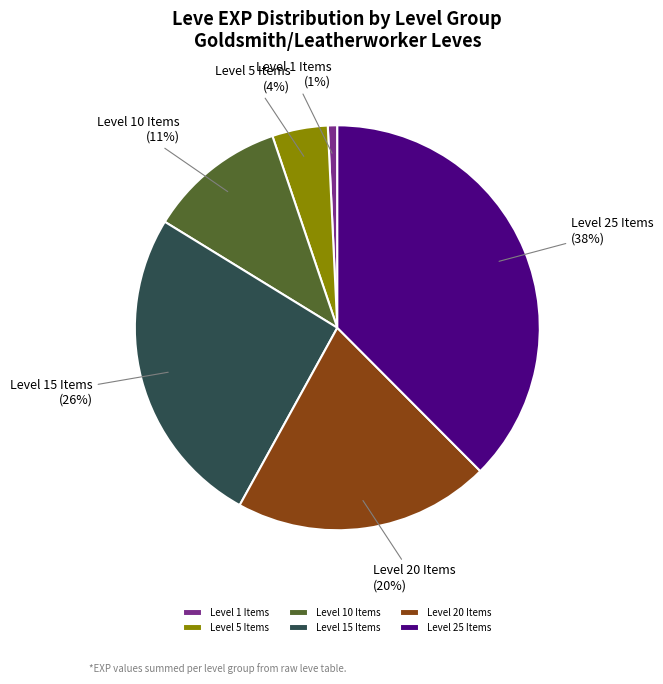

How many slices are in this pie chart?

6